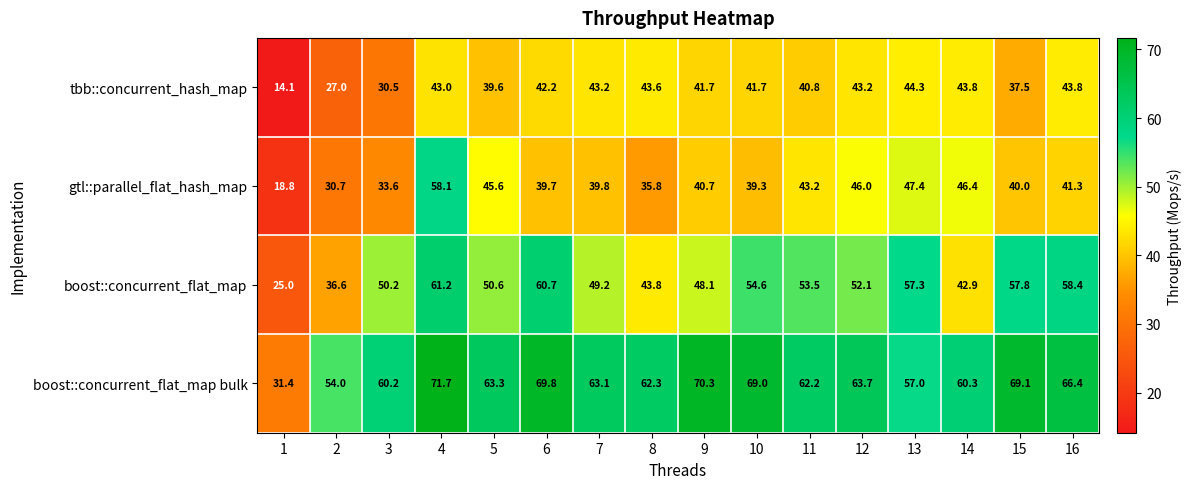

What is the maximum value for tbb::concurrent_hash_map?

44.3